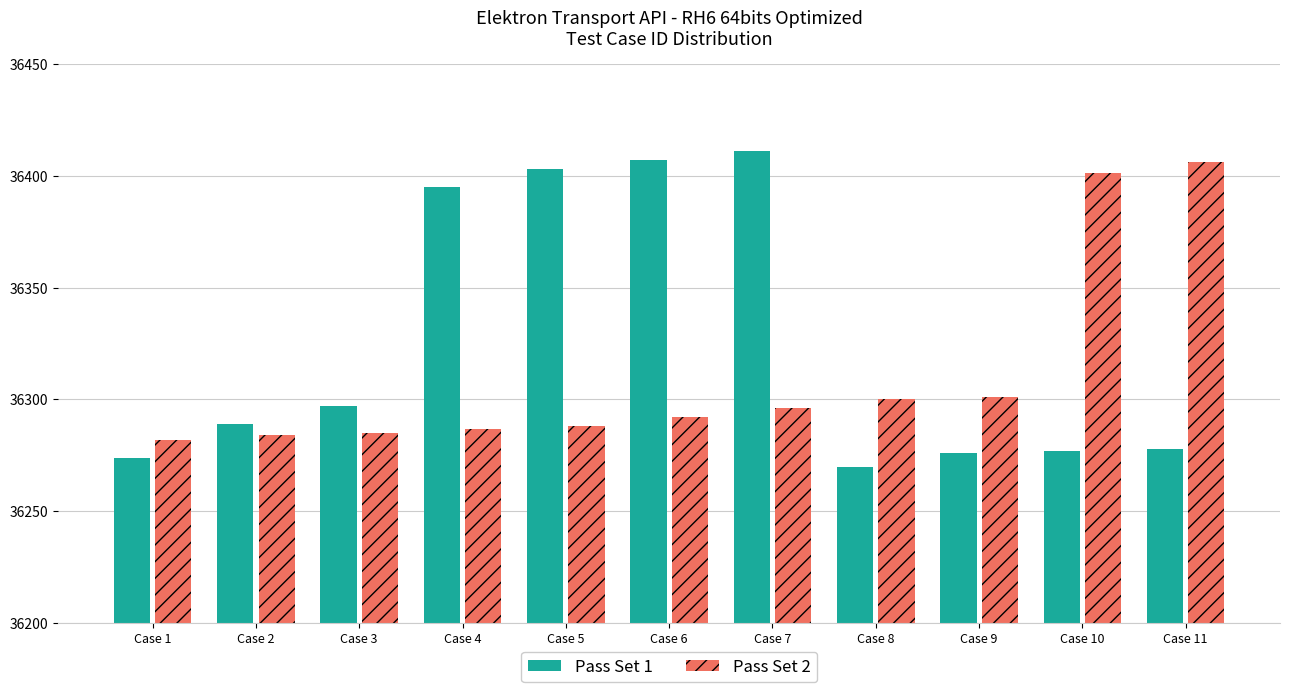

What is the smallest value displayed?

36270